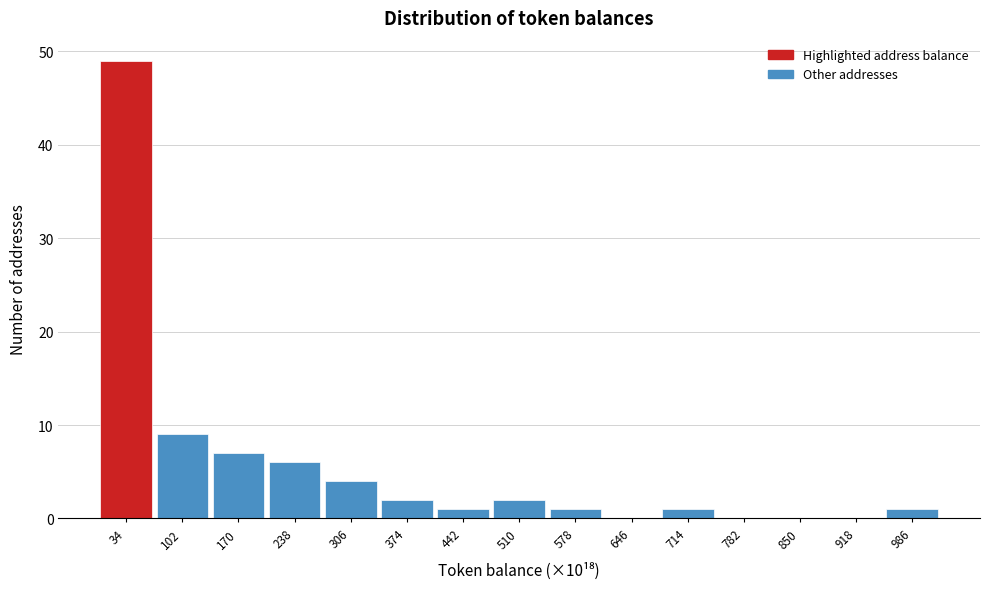

How tall is the bar that spans 680 to 748 on the x-axis? Neither the bar edges nor the heights are printed on the chart, so give them approximately, as read against the axes.

1